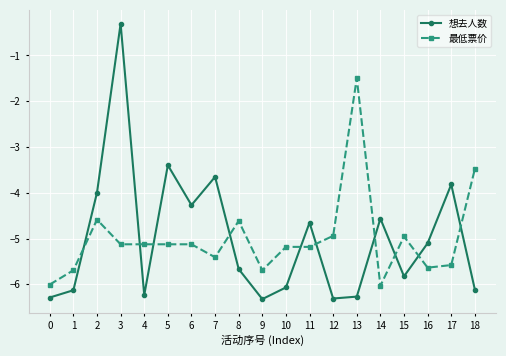

What is the highest value of the 最低票价 series?

-1.5